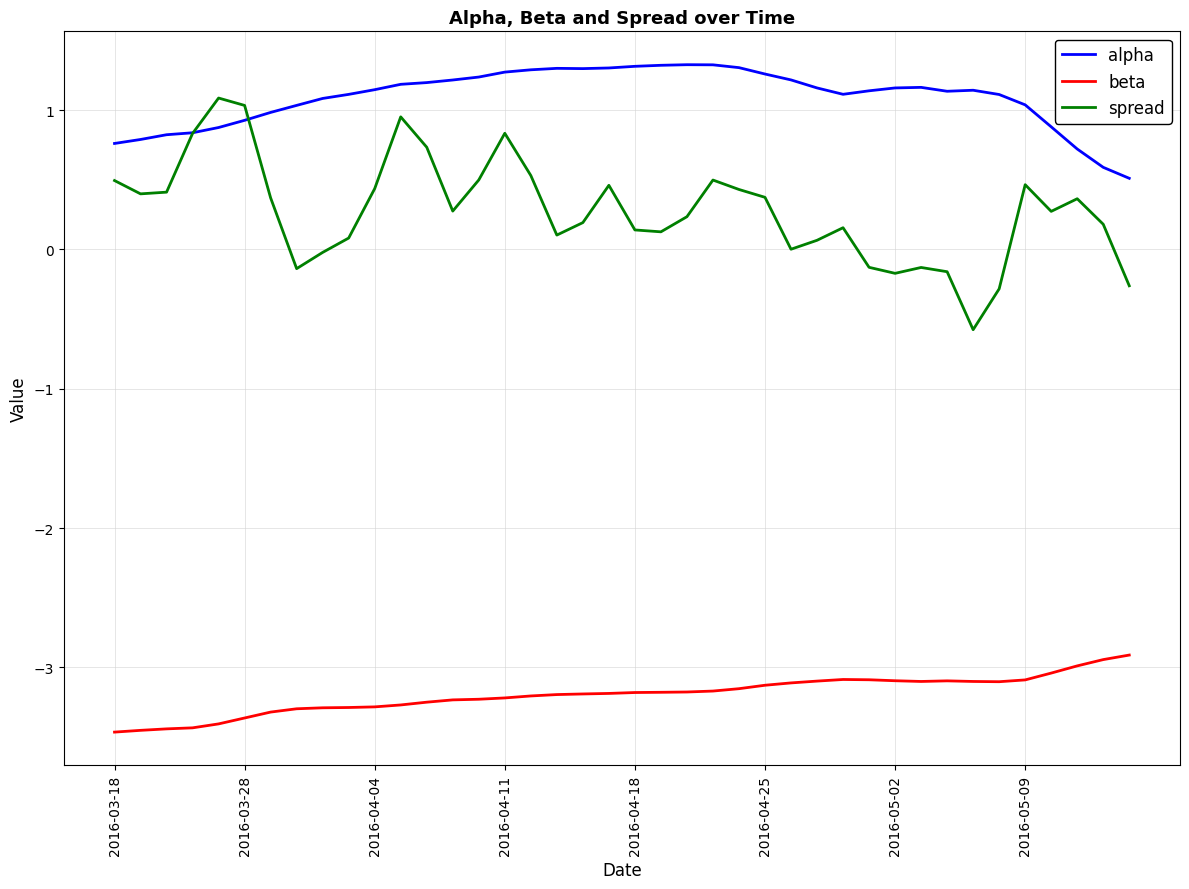

Does the chart display data point markers on the line(s)?

No